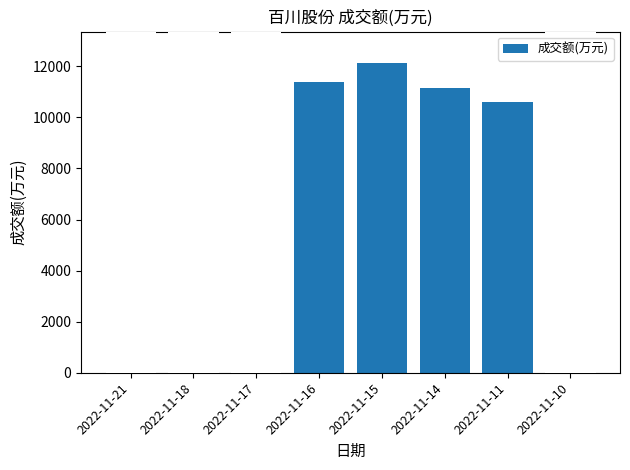

Rank the categories by value from lowest to highest.

2022-11-21, 2022-11-18, 2022-11-10, 2022-11-17, 2022-11-11, 2022-11-14, 2022-11-16, 2022-11-15